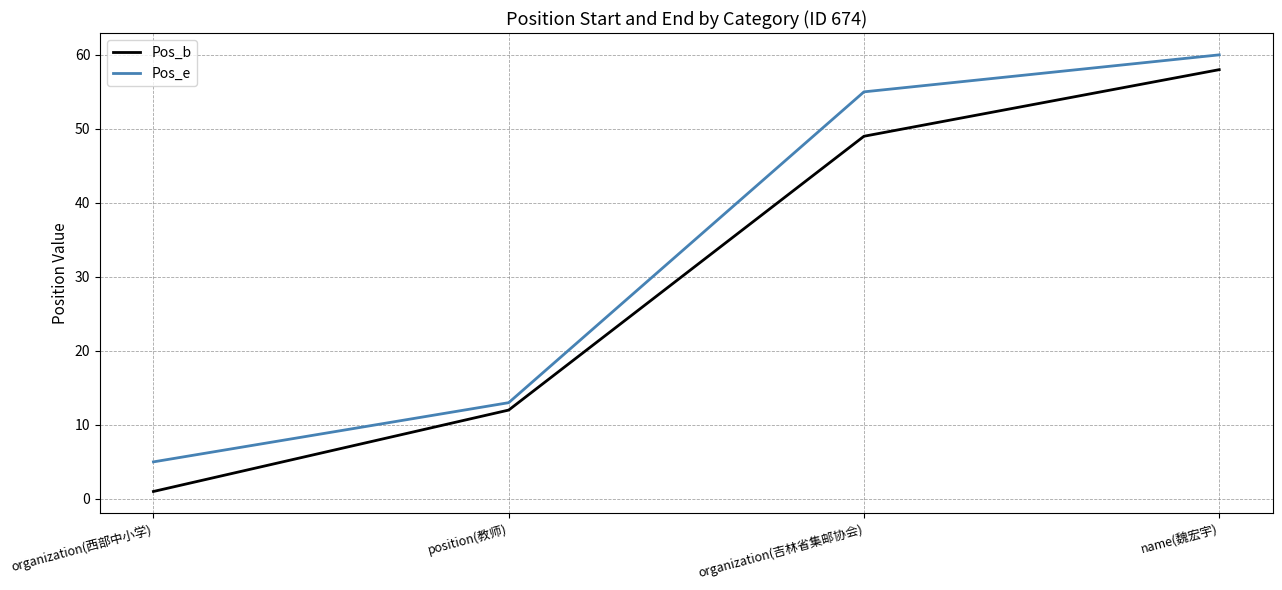

The Pos_e series shows 2 at organization(西部中小学). True or false?

False